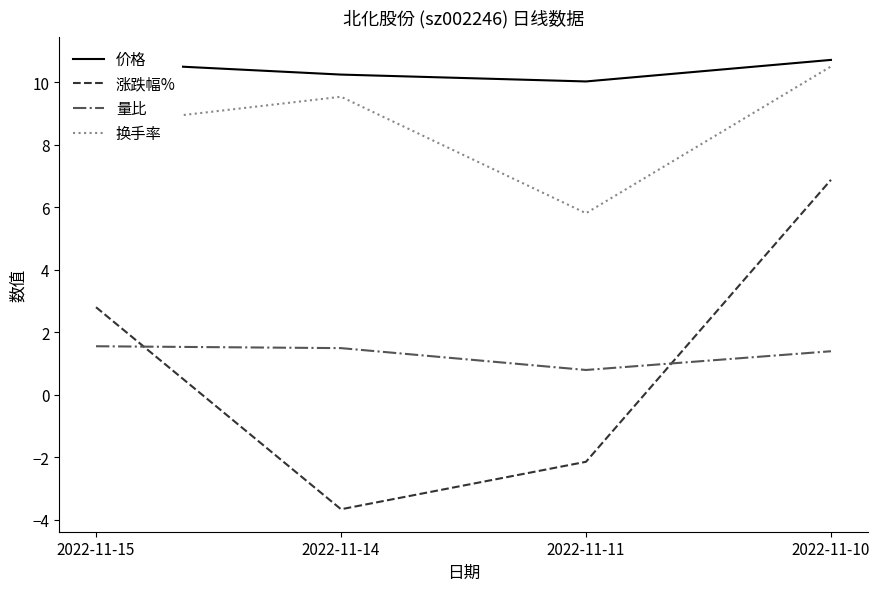

What is the greatest value displayed?

10.7